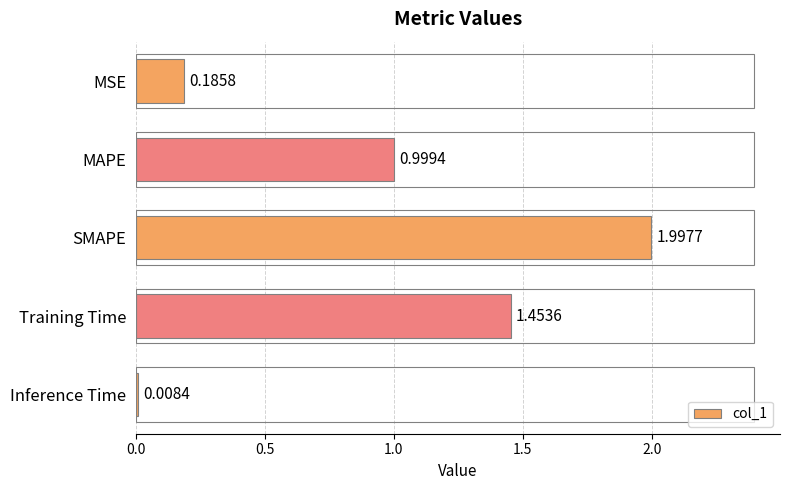

What is the change in value from MAPE to Training Time?

+0.5